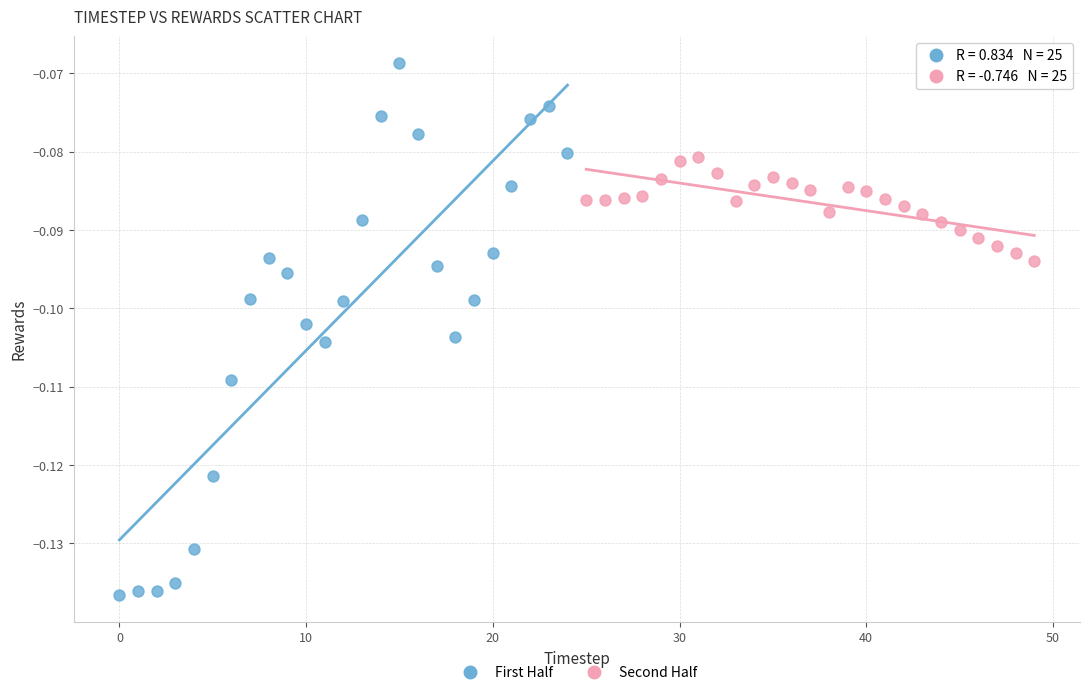

Which series reaches the minimum Y coordinate?

First Half